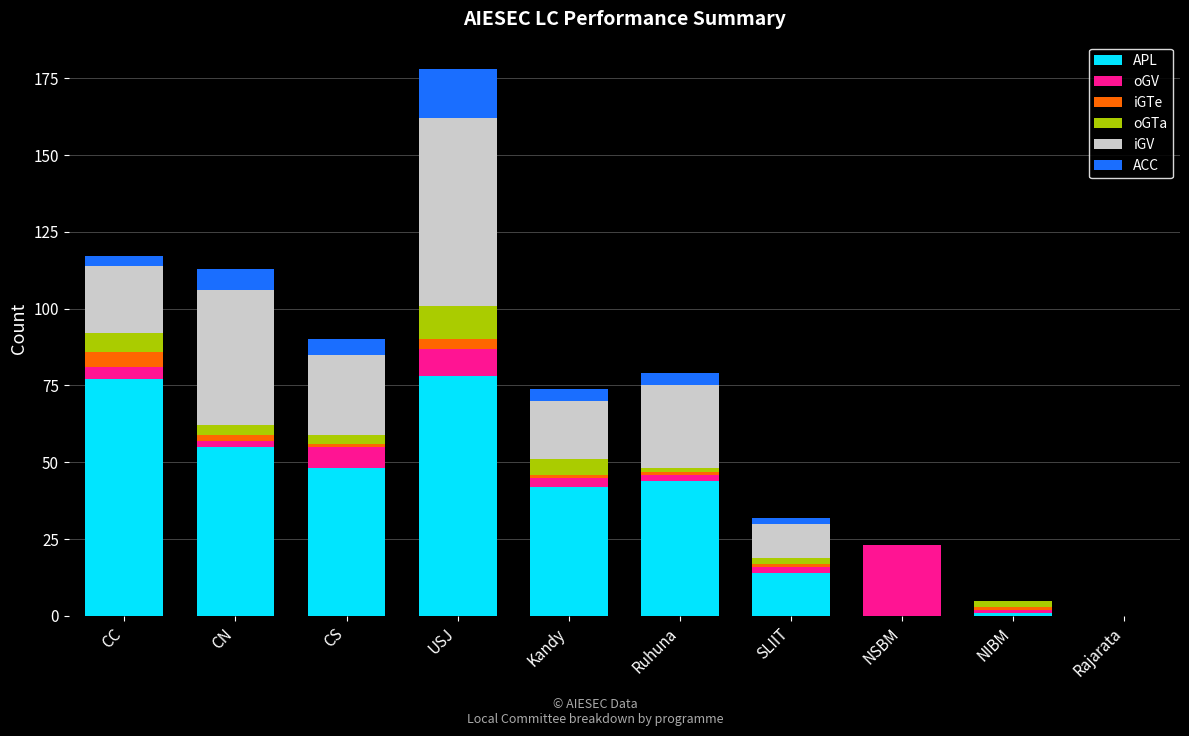

True or false: APL has a value of -47 at NSBM.

False